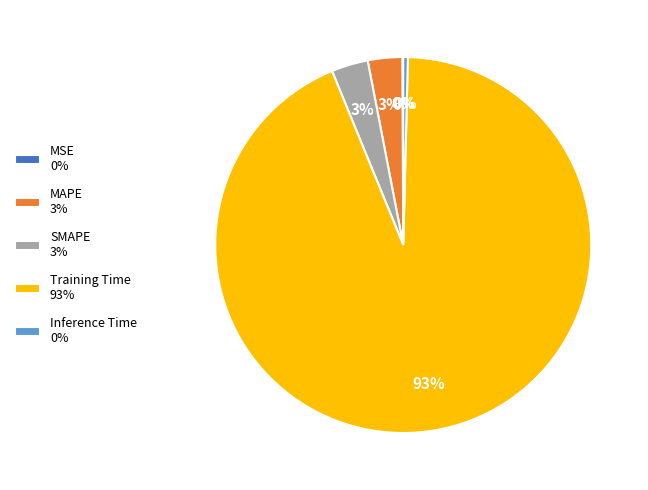

True or false: SMAPE 3% accounts for 10% of the total.

False